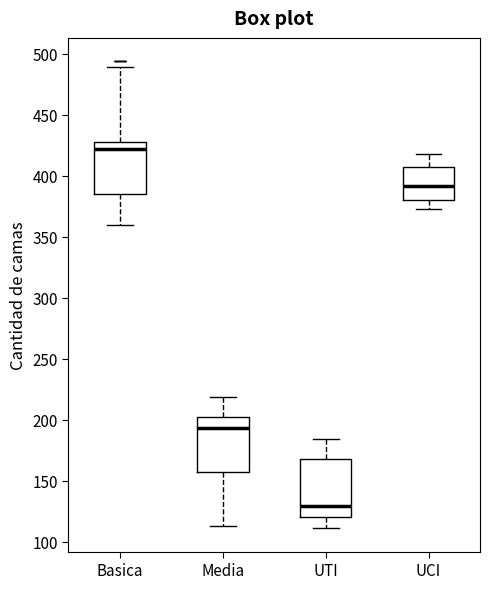

Where is the upper edge of the box for UTI on the y-axis? The values are not printed on the chart, so give them approximately, as read against the axis.

170